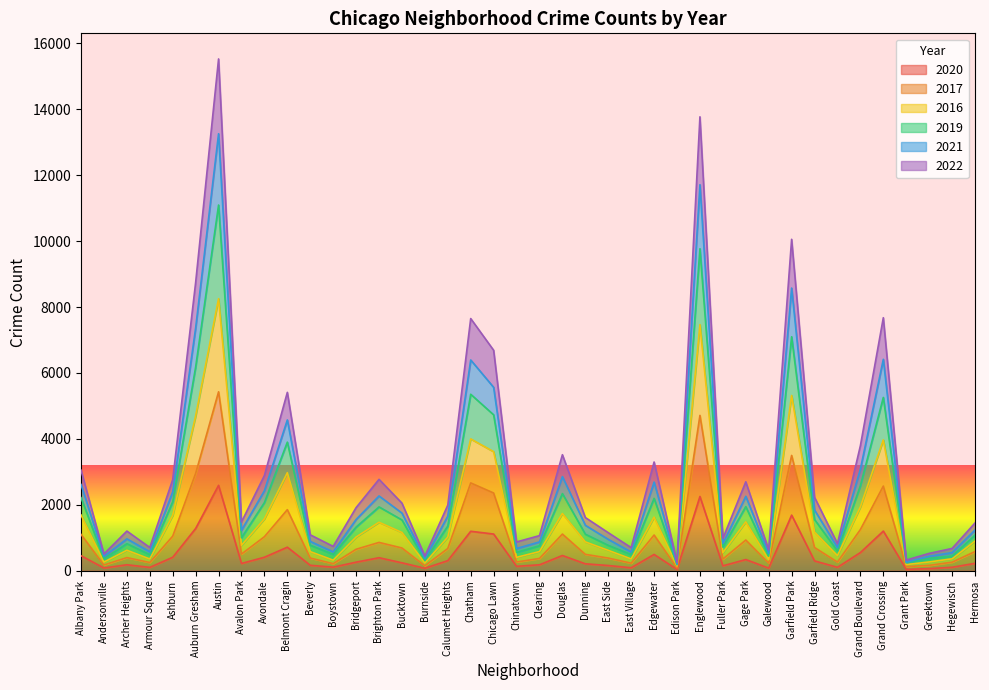

At which category does the chart reach its peak across all series?

Austin